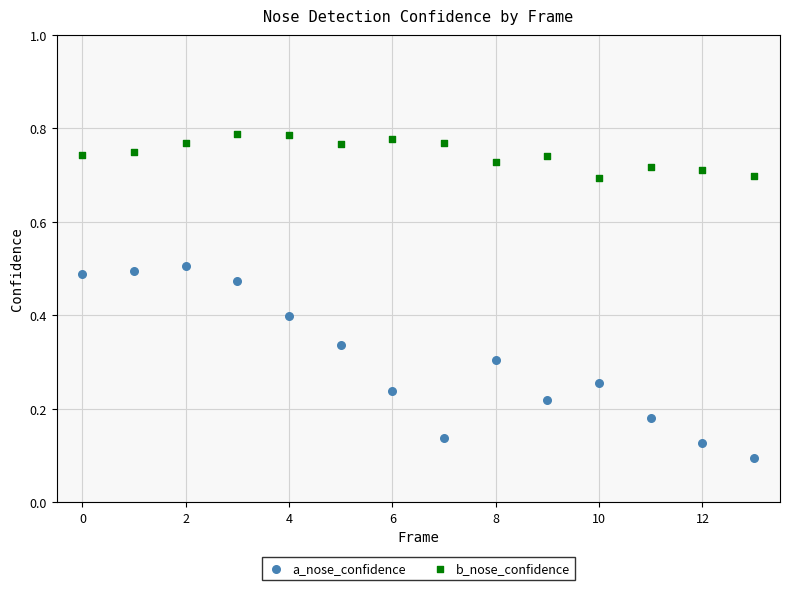

Which series reaches the minimum Y coordinate?

a_nose_confidence